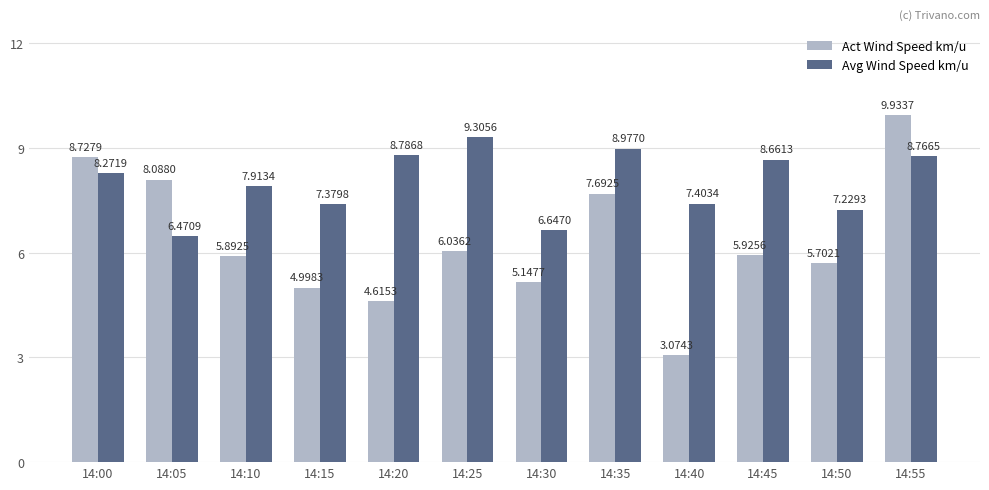

At 14:30, list the series in order from smallest to largest.

Act Wind Speed km/u, Avg Wind Speed km/u